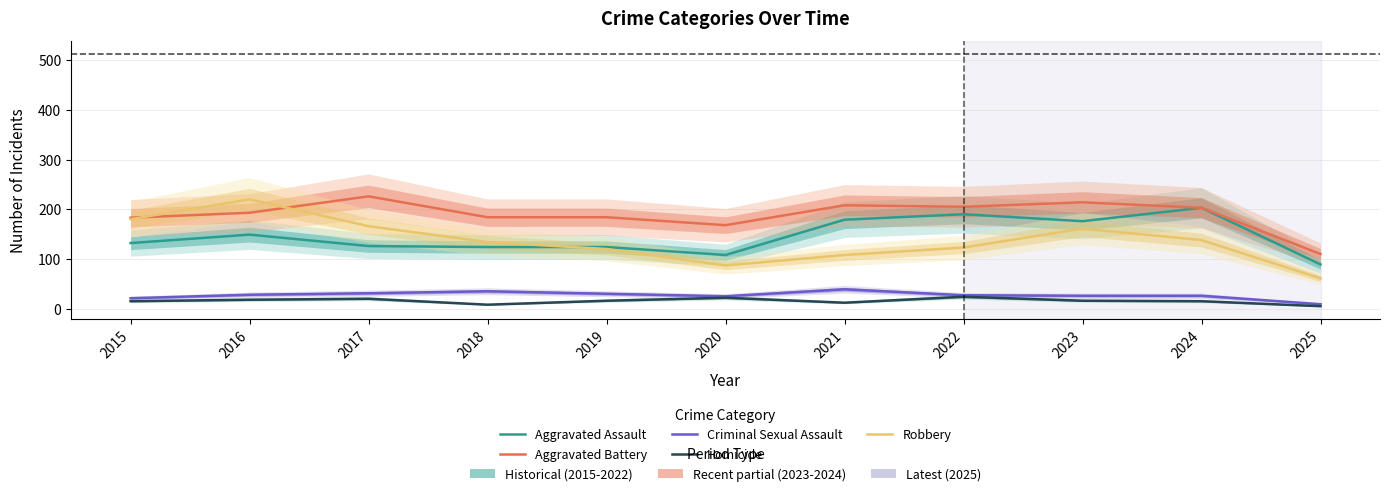

What is the highest value of the Aggravated Assault series?

203